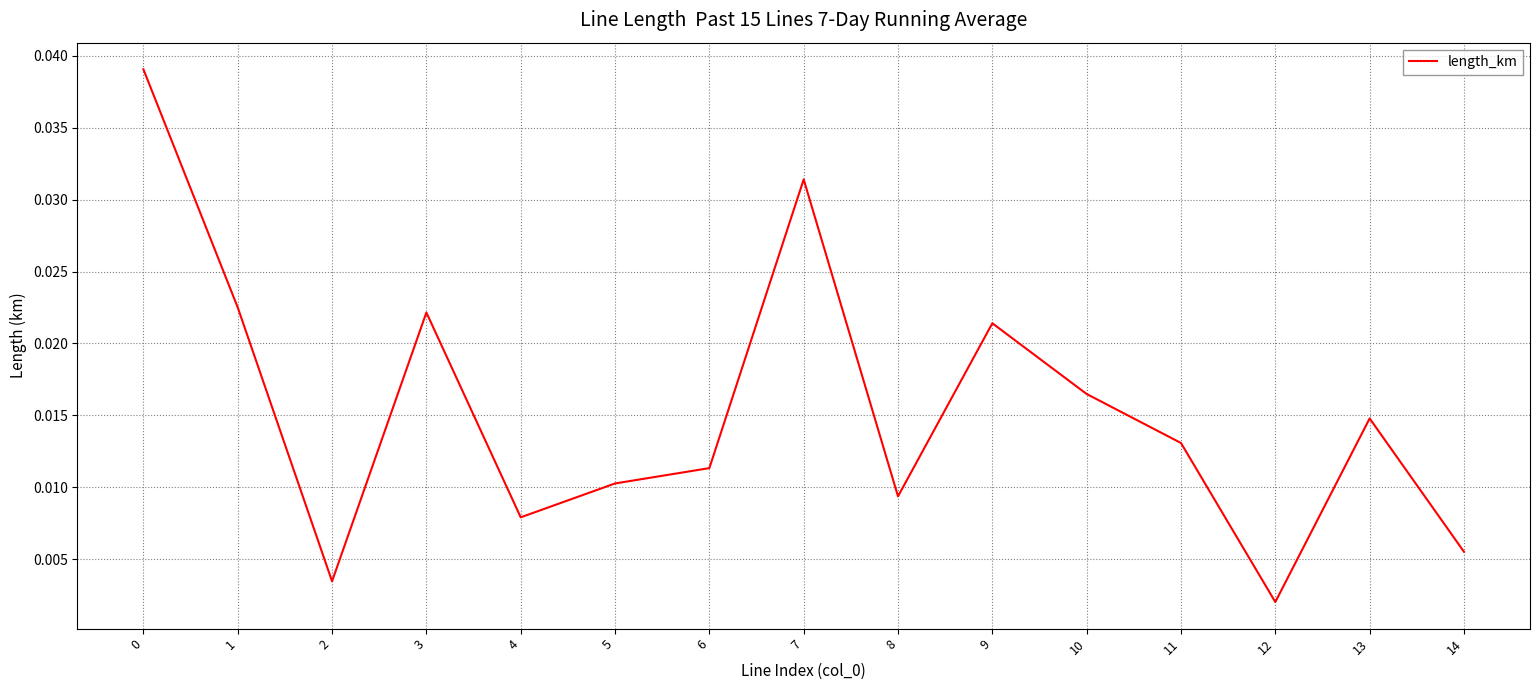

True or false: the data has more than 1 interior local peaks.

True